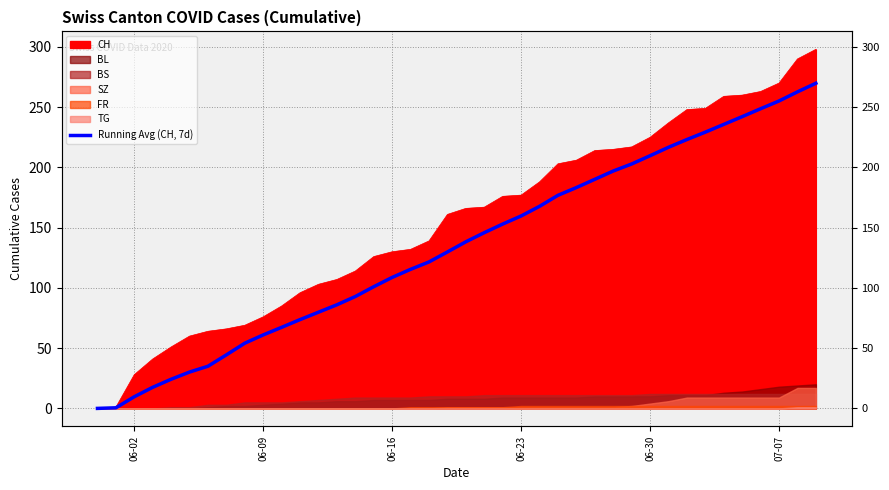

Reading right to left, list all the values displayed in this chart.

269.9	262.7	255.1	248.7	242.1	235.7	229.3	223.1	216.7	209.7	202.9	197.0	190.1	183.3	176.9	167.7	159.7	153.0	145.9	138.3	129.9	121.6	115.4	108.7	101.0	92.9	86.0	79.9	73.7	67.3	61.0	54.1	44.4	35.0	30.2	24.2	17.5	9.7	0.5	0.0